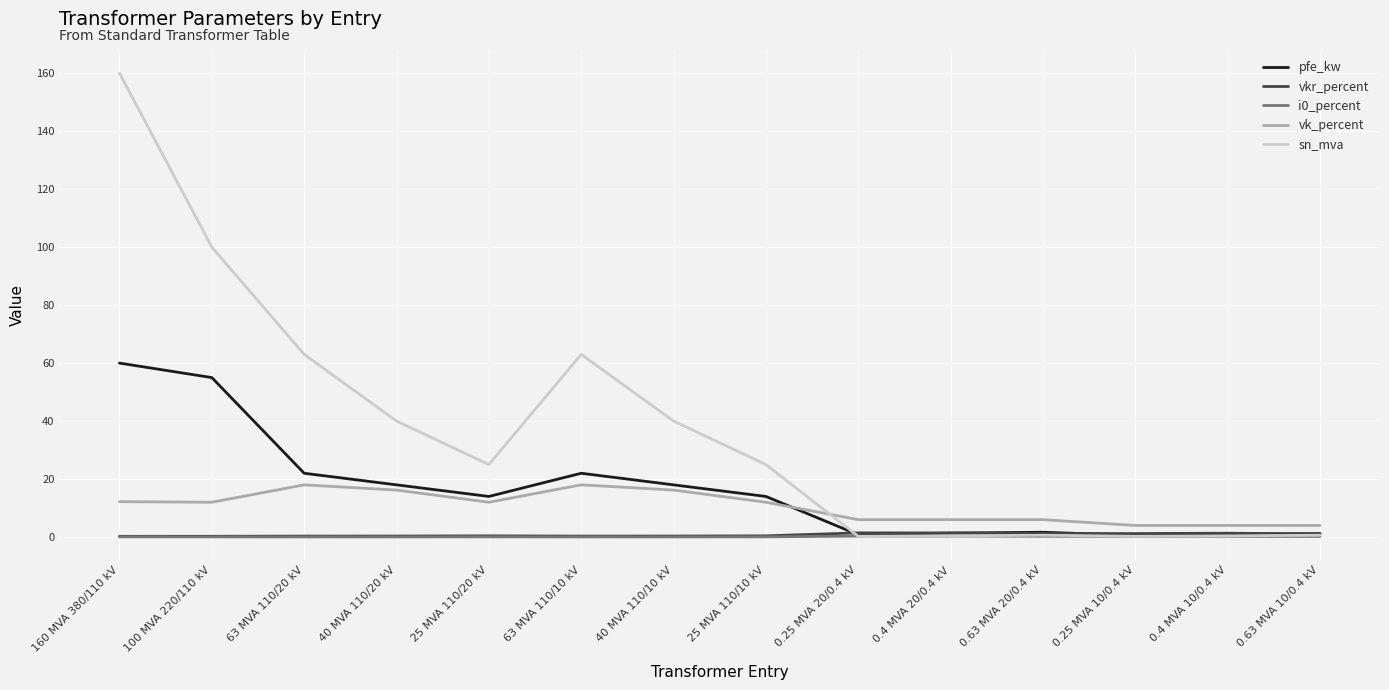

True or false: vk_percent and i0_percent intersect in this chart.

False